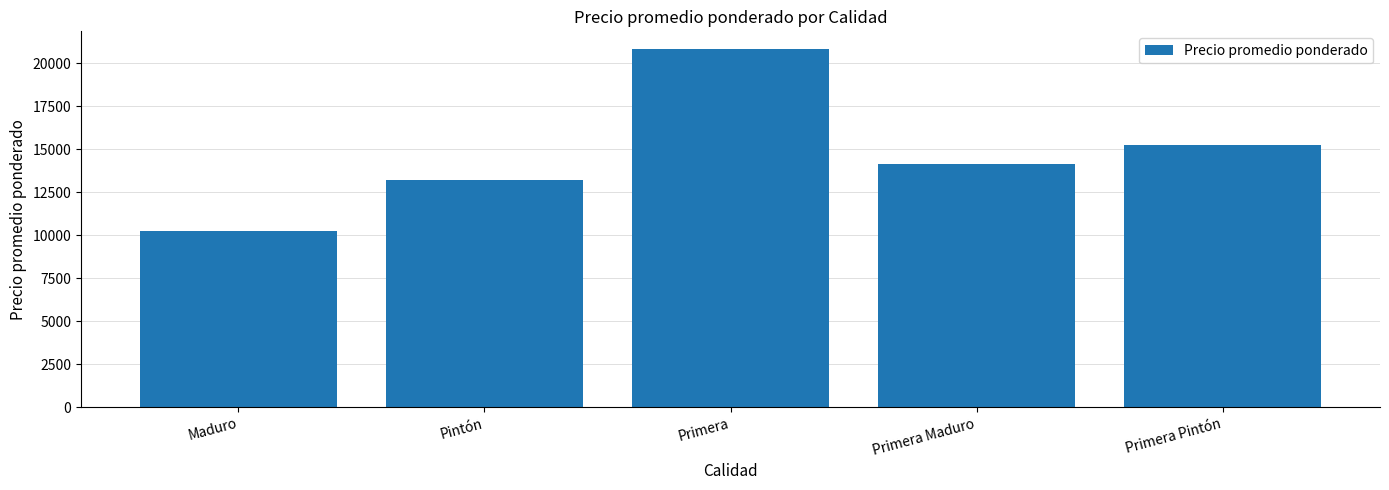

Which label corresponds to the smallest value in the chart?

Maduro